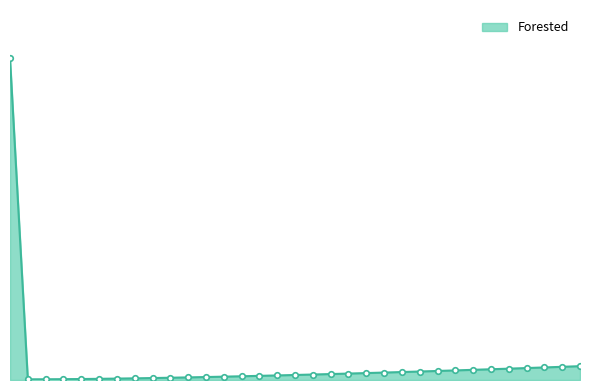

What is the label of the 30th point from the right?

3